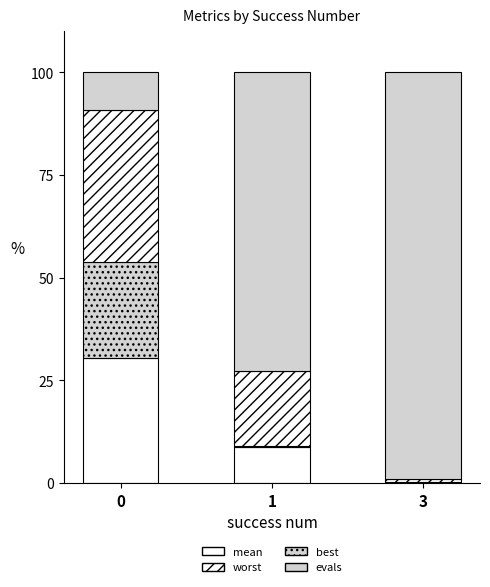

How many data points does each series have?

3